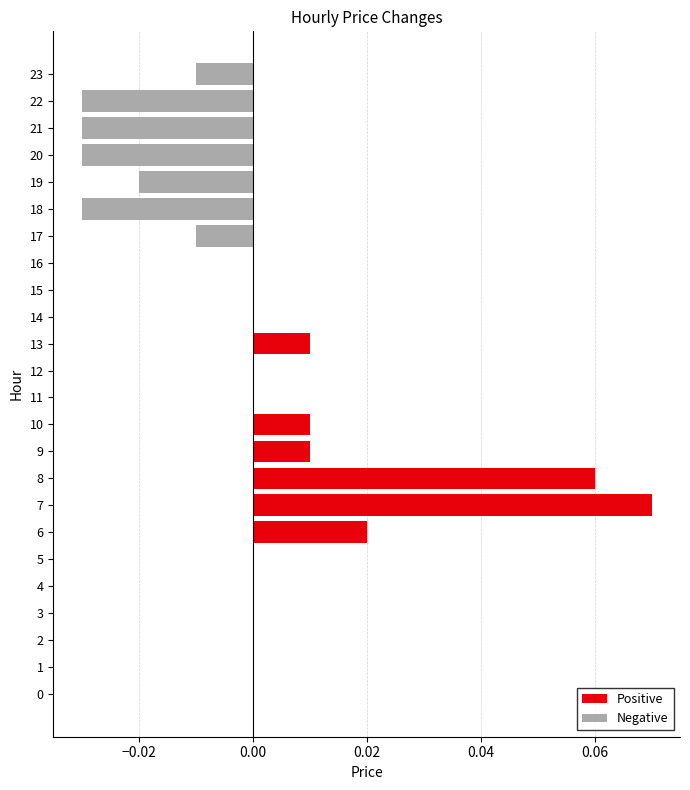

At which label does Positive reach its peak?

7